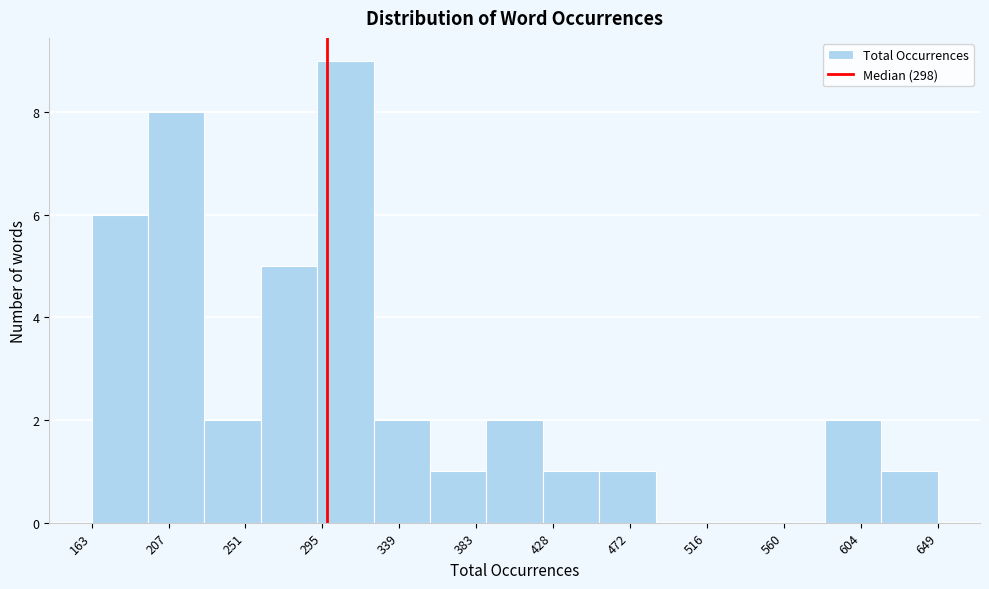

Which range on the x-axis has the tallest bar?

295 to 325